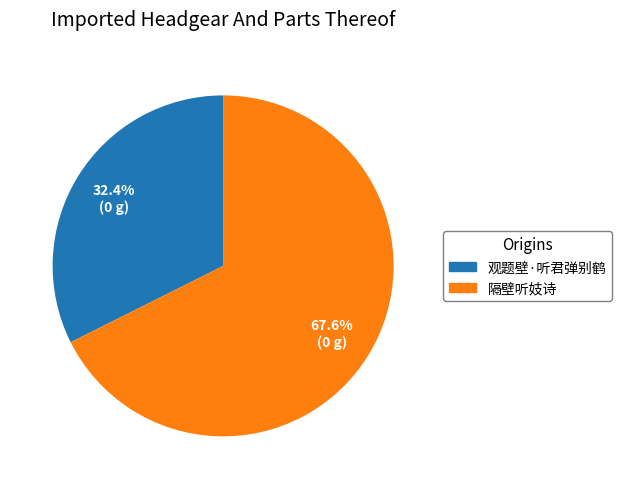

Which has a higher value, 隔壁听妓诗 or 观题壁·听君弹别鹤?

隔壁听妓诗